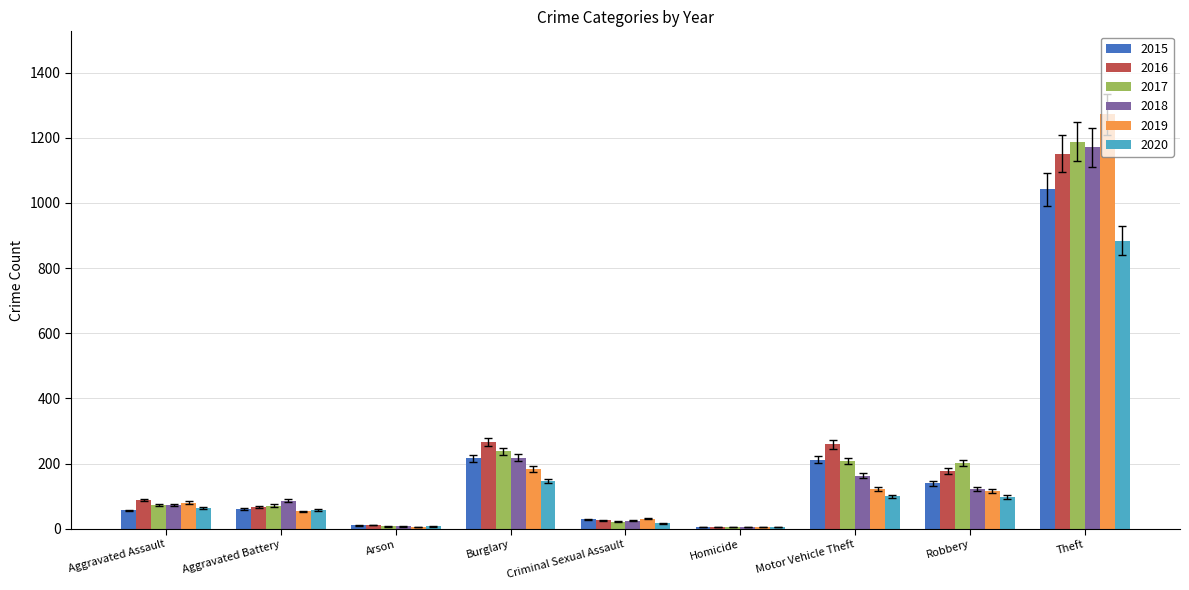

Which series changed the most between Burglary and Robbery?

2018